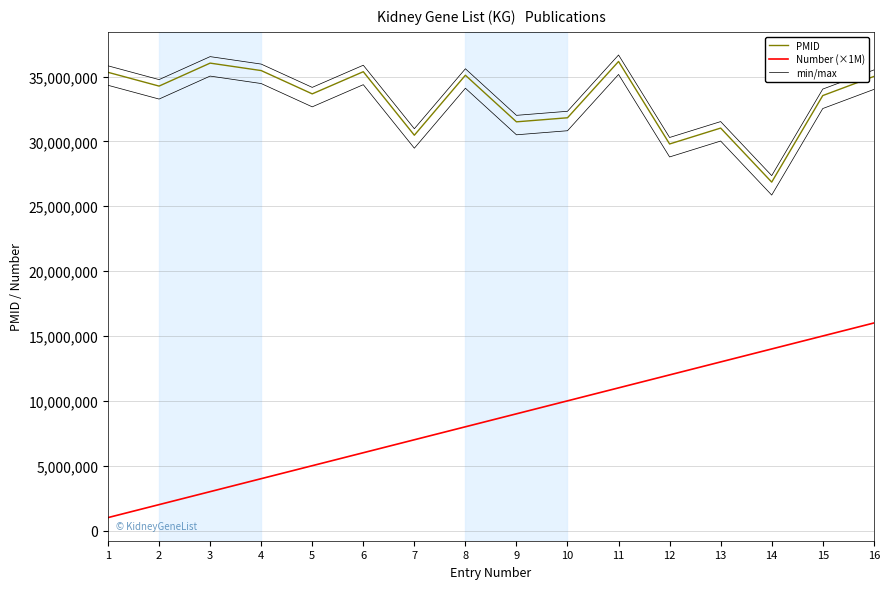

Between 14 and 15, which is larger?

15